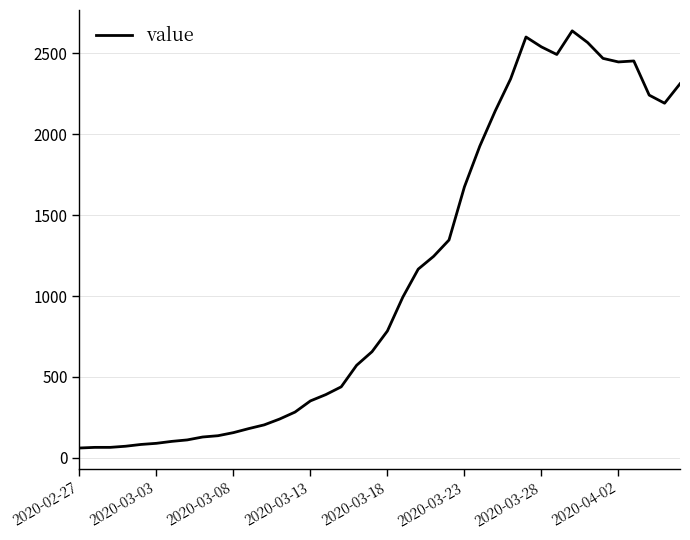

What is the average value?

1124